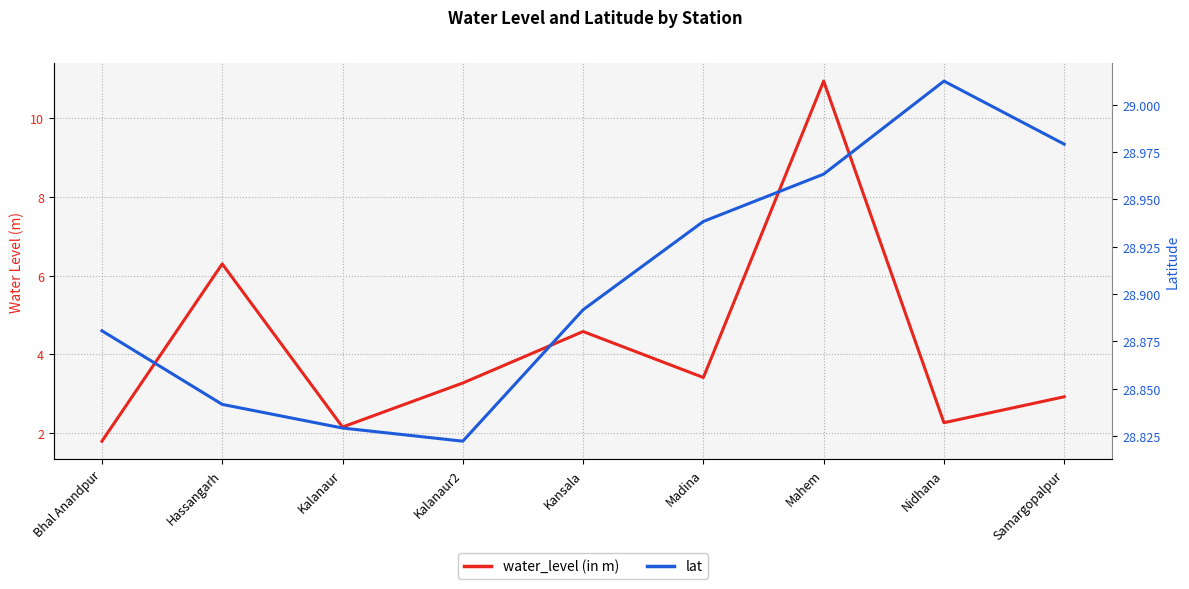

Where is the first local minimum for lat?

Kalanaur2